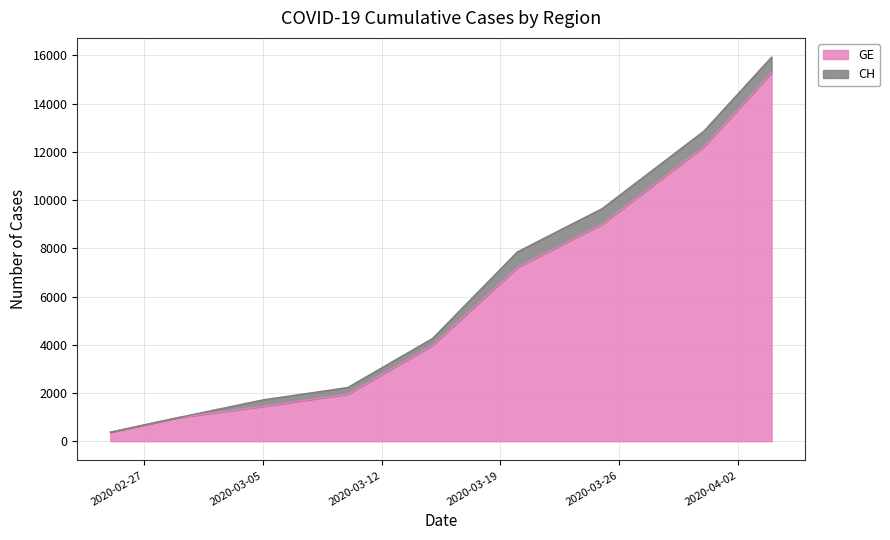

How many lines are shown in the chart?

2